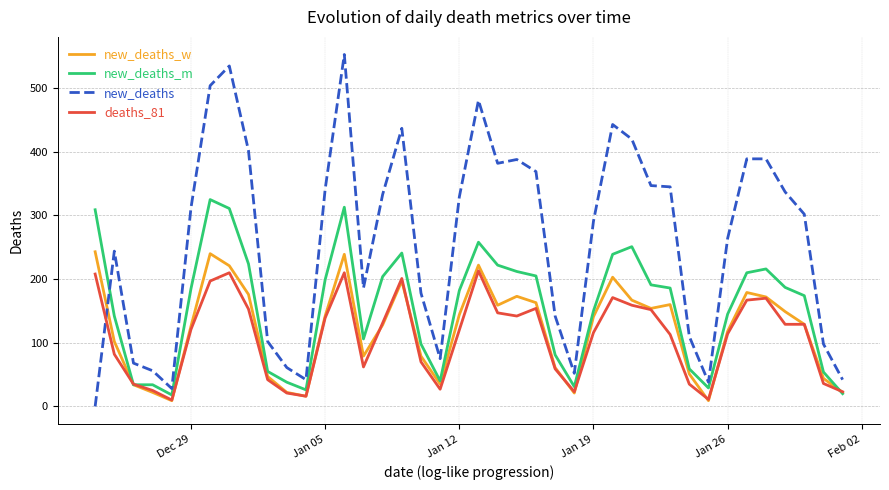

Which series has the largest total across all categories?

new_deaths